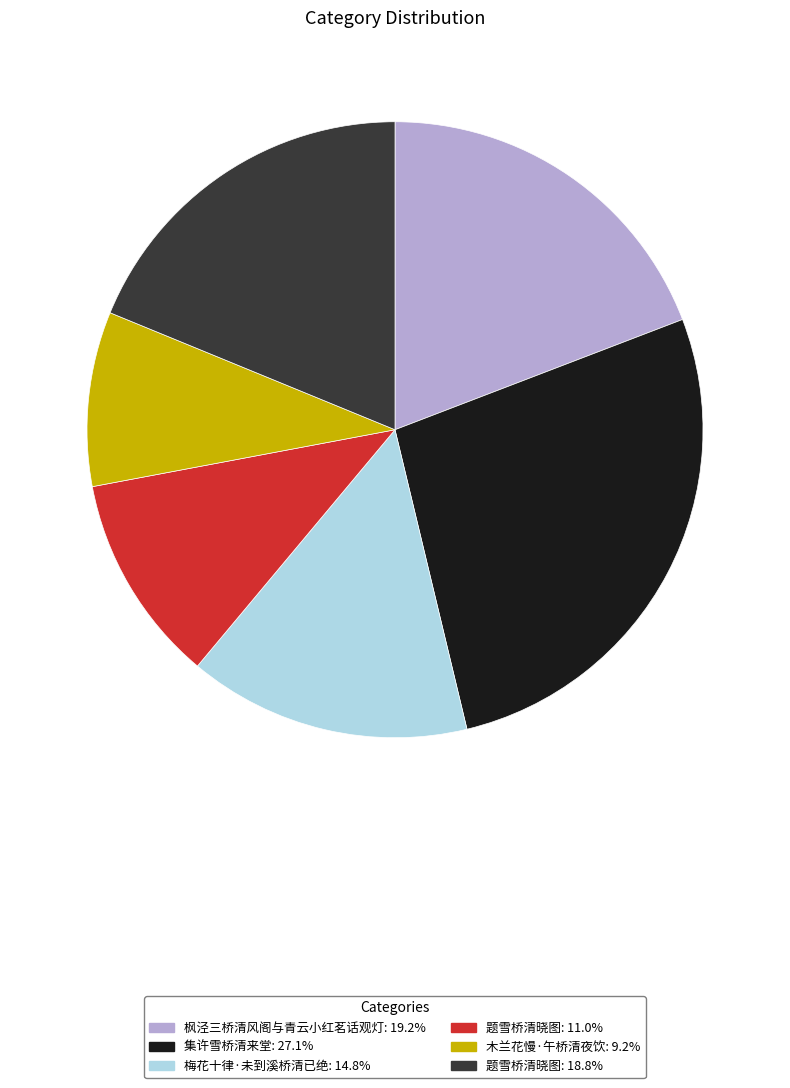

Is there any slice that represents more than half of the pie?

No